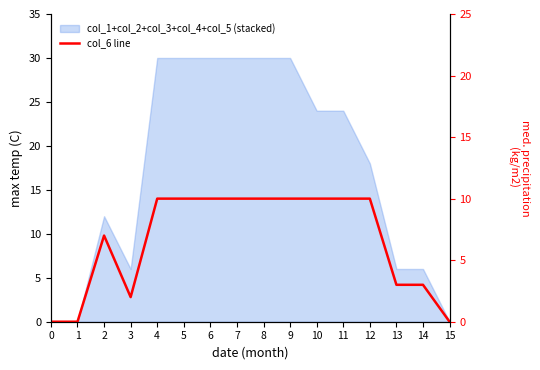

The chart shows a value of 2 at 3. True or false?

True